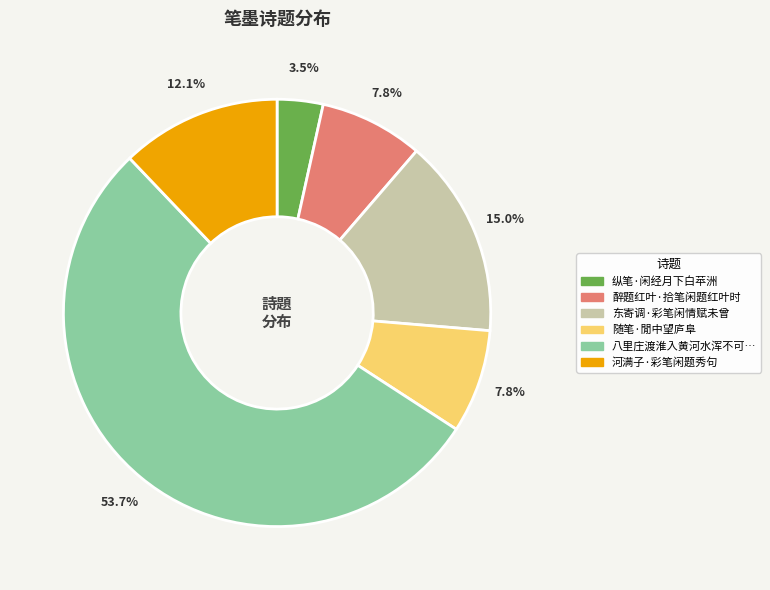

Is there any slice that represents more than half of the pie?

Yes